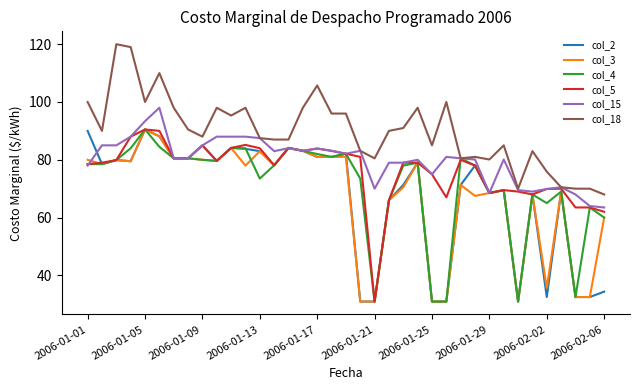

Which series has the largest total across all categories?

col_18